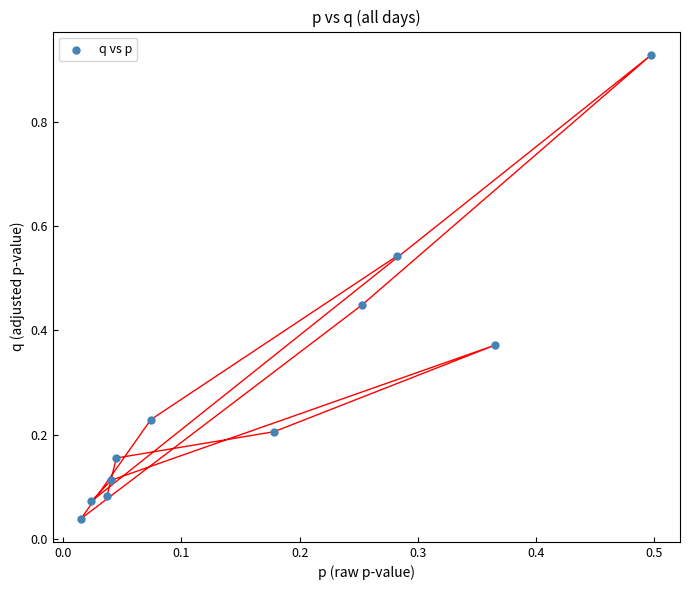

What is the average Y value?

0.3